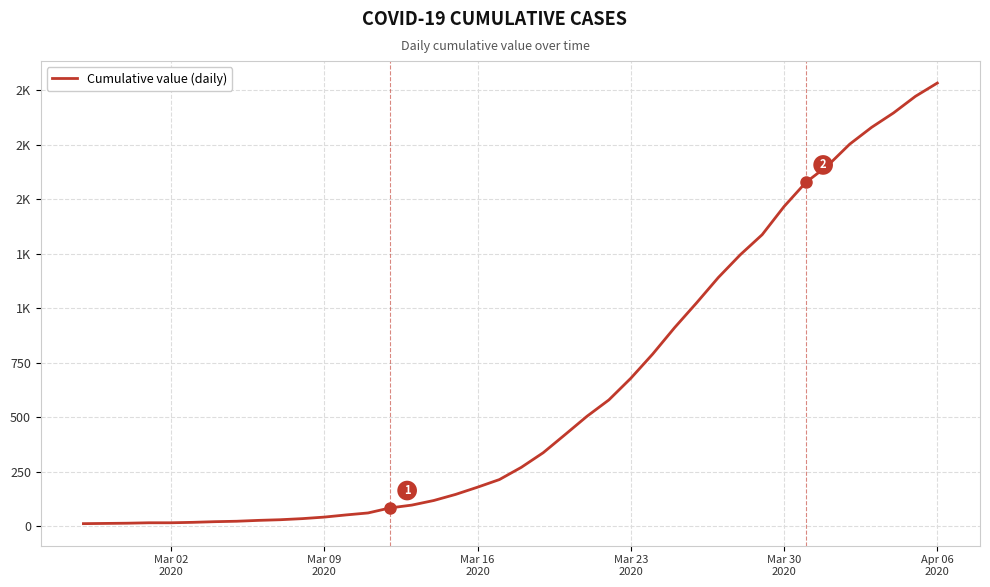

What is the greatest value displayed?

2032